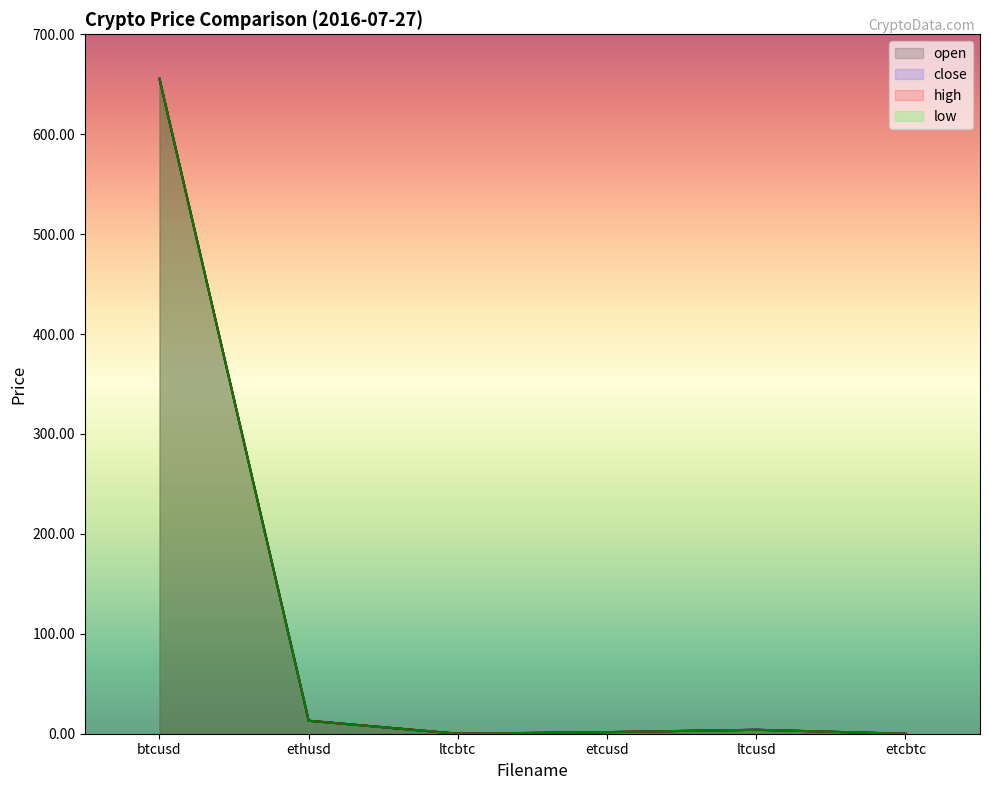

How many interior local peaks does the low series have?

1